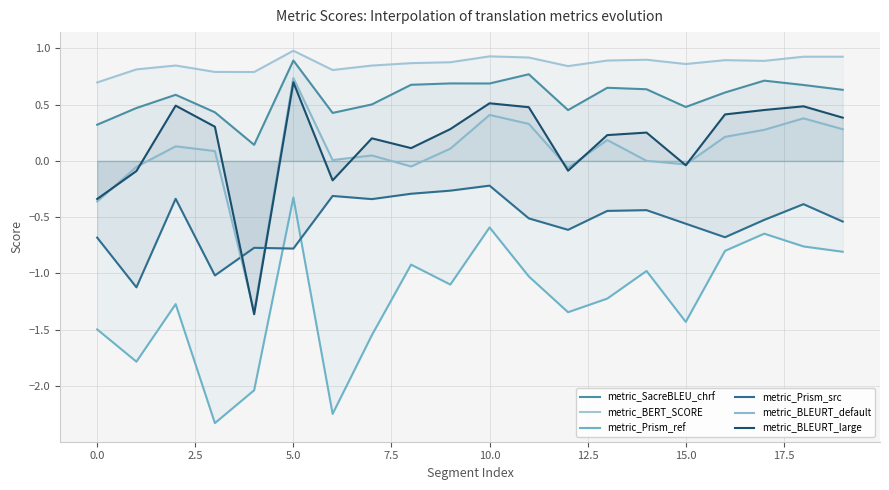

Does the chart display data point markers on the line(s)?

No